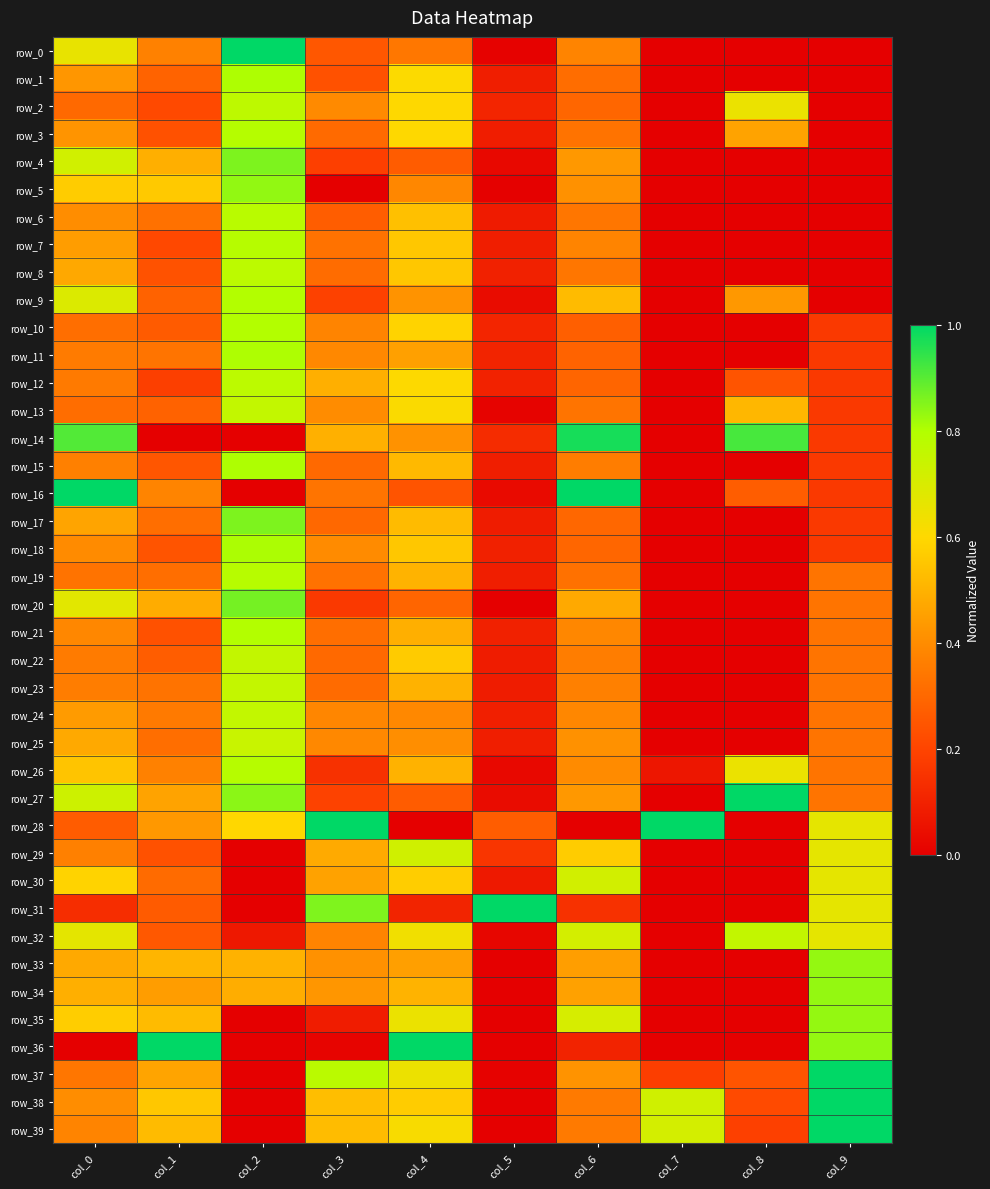

Reading left to right, extract all data points from this chart.

row_0: 0.7	0.4	1.0	0.3	0.3	0.0	0.4	0.0	0.0	0.0
row_1: 0.4	0.3	0.8	0.2	0.6	0.1	0.3	0.0	0.0	0.0
row_2: 0.3	0.2	0.8	0.4	0.6	0.1	0.3	0.0	0.6	0.0
row_3: 0.4	0.2	0.8	0.3	0.6	0.1	0.3	0.0	0.5	0.0
row_4: 0.7	0.5	0.9	0.2	0.3	0.0	0.4	0.0	0.0	0.0
row_5: 0.6	0.6	0.8	0.0	0.4	0.0	0.4	0.0	0.0	0.0
row_6: 0.4	0.3	0.8	0.3	0.5	0.1	0.3	0.0	0.0	0.0
row_7: 0.4	0.2	0.8	0.3	0.6	0.1	0.4	0.0	0.0	0.0
row_8: 0.5	0.2	0.8	0.3	0.6	0.1	0.3	0.0	0.0	0.0
row_9: 0.7	0.3	0.8	0.2	0.4	0.0	0.5	0.0	0.4	0.0
row_10: 0.3	0.3	0.8	0.4	0.6	0.1	0.3	0.0	0.0	0.2
row_11: 0.4	0.3	0.8	0.4	0.5	0.1	0.3	0.0	0.0	0.2
row_12: 0.4	0.2	0.8	0.5	0.6	0.1	0.3	0.0	0.2	0.2
row_13: 0.3	0.3	0.8	0.4	0.6	0.0	0.3	0.0	0.5	0.2
row_14: 0.9	0.0	0.0	0.5	0.4	0.1	1.0	0.0	0.9	0.2
row_15: 0.4	0.3	0.8	0.3	0.5	0.1	0.4	0.0	0.0	0.2
row_16: 1.0	0.4	0.0	0.3	0.2	0.0	1.0	0.0	0.3	0.2
row_17: 0.5	0.3	0.9	0.3	0.5	0.1	0.3	0.0	0.0	0.2
row_18: 0.4	0.2	0.8	0.4	0.6	0.1	0.3	0.0	0.0	0.2
row_19: 0.3	0.3	0.8	0.3	0.5	0.1	0.3	0.0	0.0	0.3
row_20: 0.7	0.5	0.9	0.2	0.3	0.0	0.5	0.0	0.0	0.3
row_21: 0.4	0.2	0.8	0.3	0.5	0.1	0.4	0.0	0.0	0.3
row_22: 0.4	0.3	0.8	0.3	0.6	0.1	0.4	0.0	0.0	0.3
row_23: 0.4	0.3	0.8	0.3	0.5	0.1	0.4	0.0	0.0	0.3
row_24: 0.4	0.4	0.8	0.4	0.4	0.1	0.4	0.0	0.0	0.3
row_25: 0.5	0.3	0.7	0.4	0.4	0.1	0.4	0.0	0.0	0.3
row_26: 0.5	0.4	0.8	0.1	0.5	0.0	0.4	0.1	0.6	0.3
row_27: 0.7	0.5	0.8	0.2	0.3	0.0	0.4	0.0	1.0	0.3
row_28: 0.3	0.4	0.6	1.0	0.0	0.3	0.0	1.0	0.0	0.7
row_29: 0.4	0.2	0.0	0.5	0.7	0.2	0.6	0.0	0.0	0.7
row_30: 0.6	0.3	0.0	0.5	0.6	0.1	0.7	0.0	0.0	0.7
row_31: 0.1	0.3	0.0	0.9	0.1	1.0	0.1	0.0	0.0	0.7
row_32: 0.7	0.3	0.1	0.4	0.6	0.0	0.7	0.0	0.8	0.7
row_33: 0.5	0.5	0.5	0.4	0.5	0.0	0.4	0.0	0.0	0.8
row_34: 0.5	0.4	0.5	0.4	0.5	0.0	0.5	0.0	0.0	0.8
row_35: 0.6	0.5	0.0	0.1	0.7	0.0	0.7	0.0	0.0	0.8
row_36: 0.0	1.0	0.0	0.0	1.0	0.0	0.1	0.0	0.0	0.8
row_37: 0.3	0.5	0.0	0.8	0.6	0.0	0.4	0.2	0.2	1.0
row_38: 0.4	0.6	0.0	0.5	0.6	0.0	0.4	0.7	0.2	1.0
row_39: 0.4	0.5	0.0	0.5	0.6	0.0	0.4	0.7	0.2	1.0